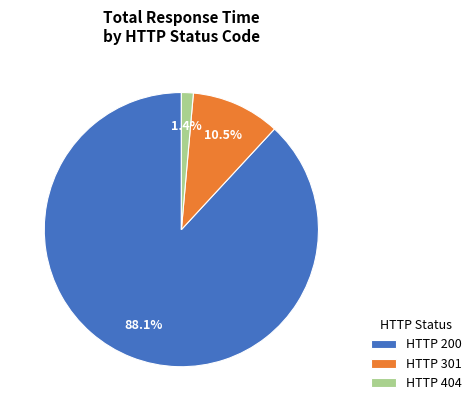

Count the number of slices in the pie.

3